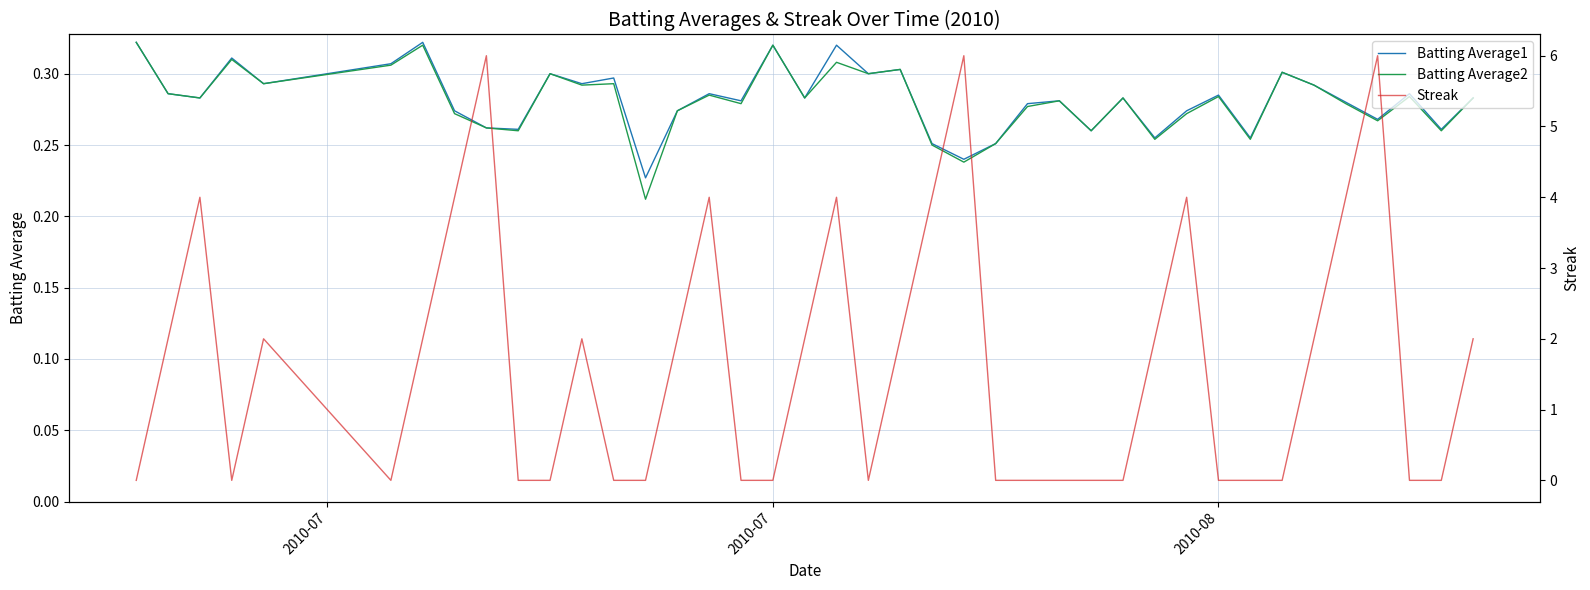

In Batting Average2, how many points are higher than both neighbors (excluding endpoints)?

13